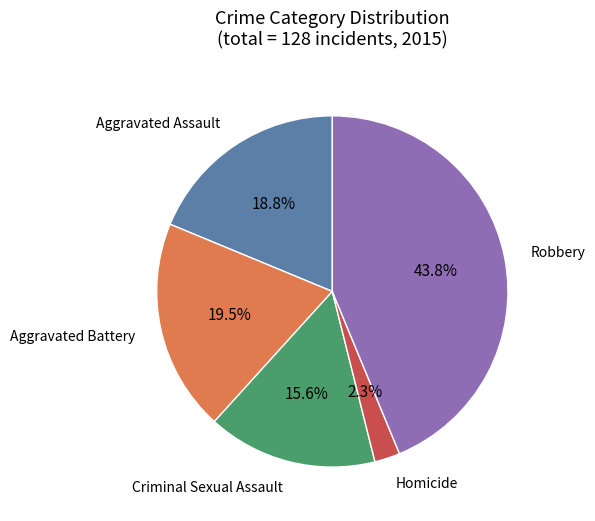

Does any single category account for the majority?

No